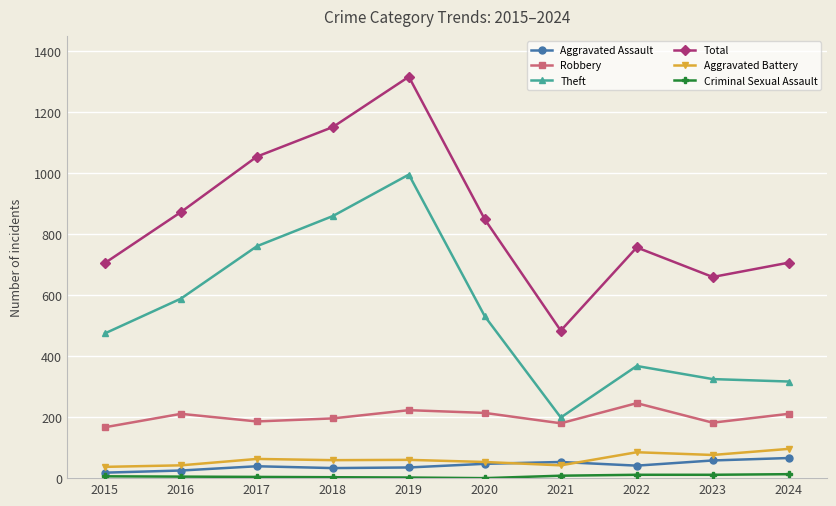

True or false: Total and Aggravated Assault intersect in this chart.

False